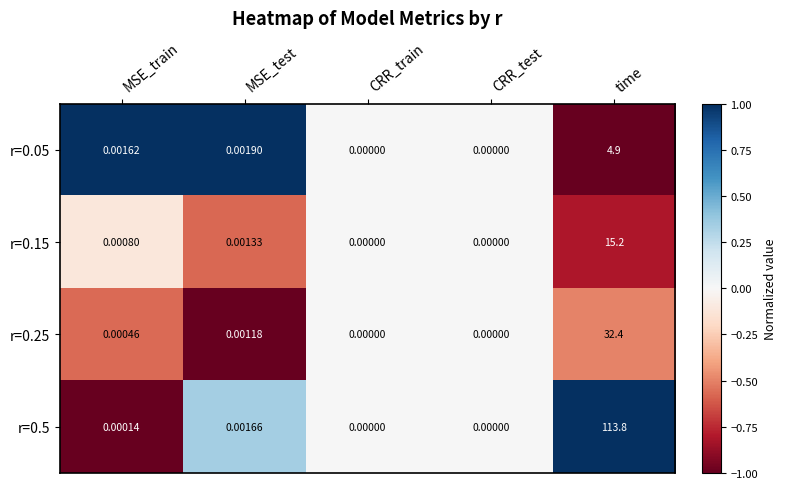

Is the value of r=0.15 at MSE_train greater than the value of r=0.25 at CRR_test?

Yes